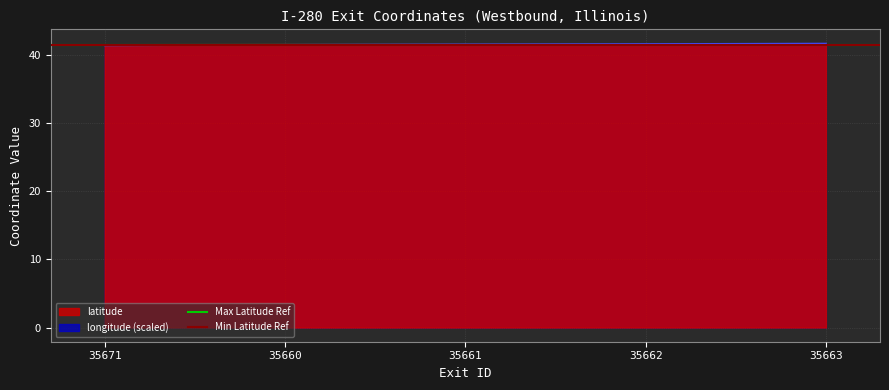

The value of Max Latitude Ref at 35671 is 41.5. True or false?

True